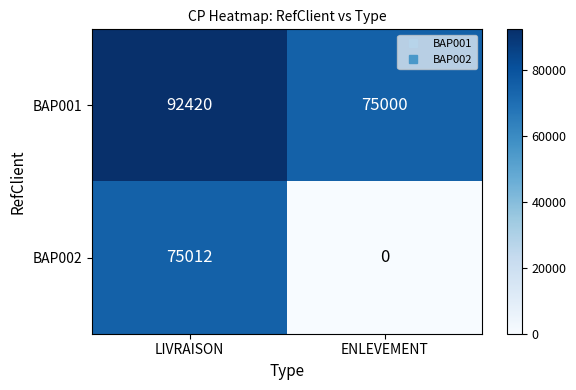

How many data points in BAP001 are less than 92420?

1